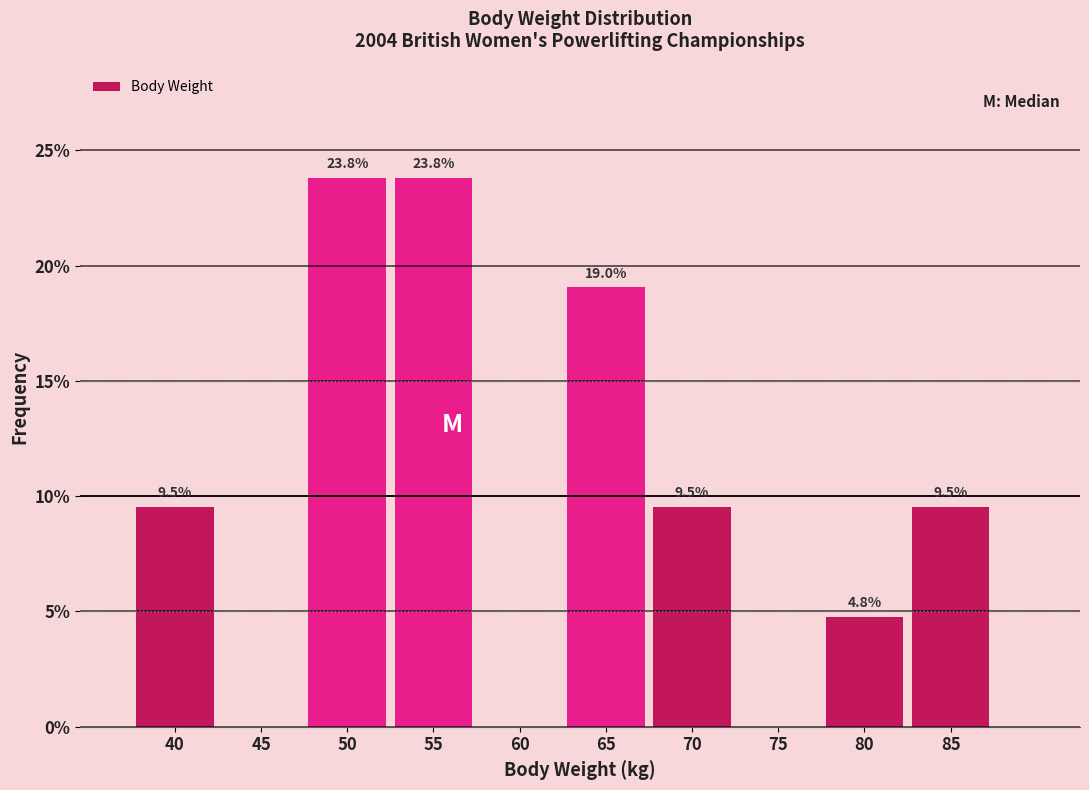

Reading left to right, extract all data points from this chart.

40=9.5	45=0.0	50=23.8	55=23.8	60=0.0	65=19.0	70=9.5	75=0.0	80=4.8	85=9.5